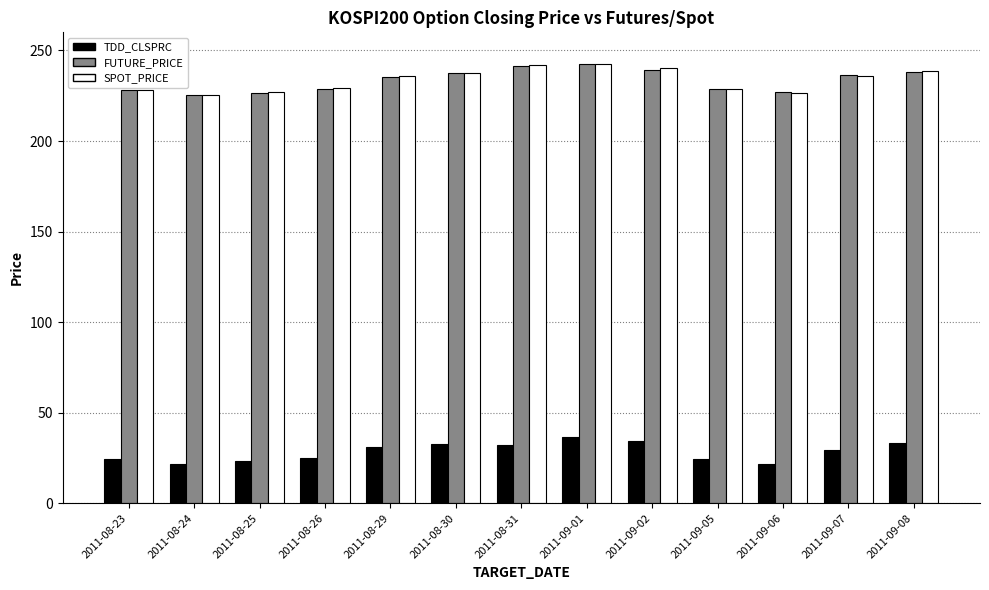

How many categories are shown in the chart?

13